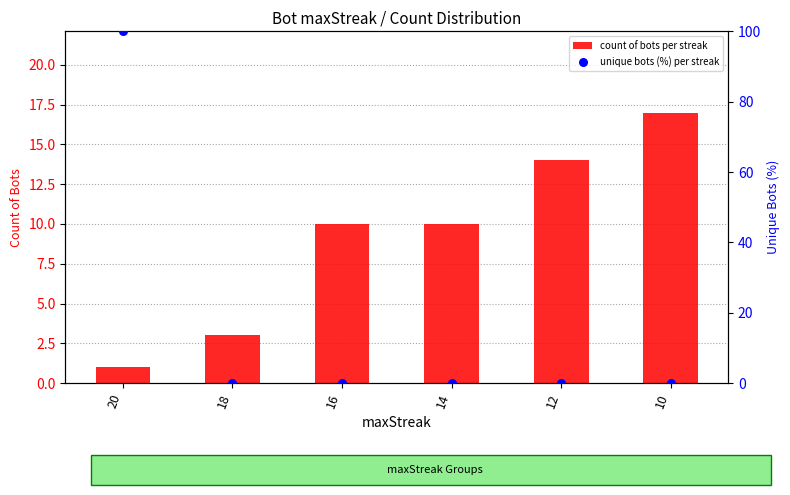

Which series has the largest Y range (max minus min)?

unique bots (%) per streak